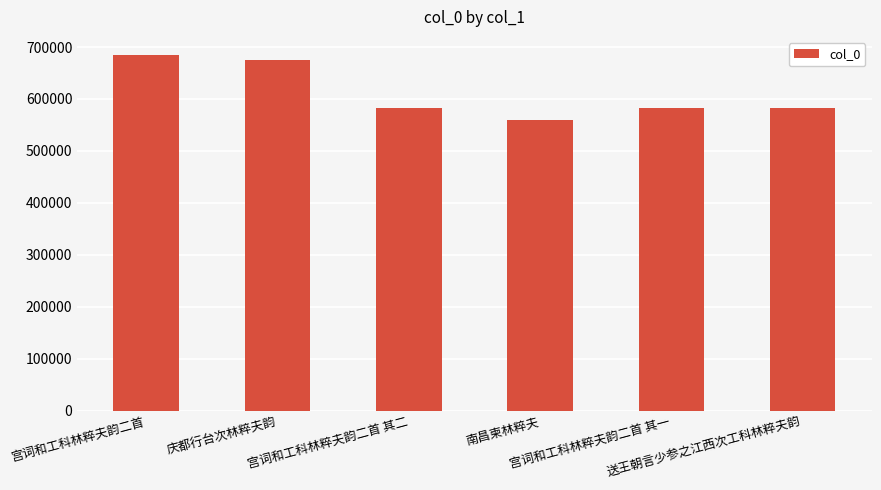

Count the number of data series in this chart.

1